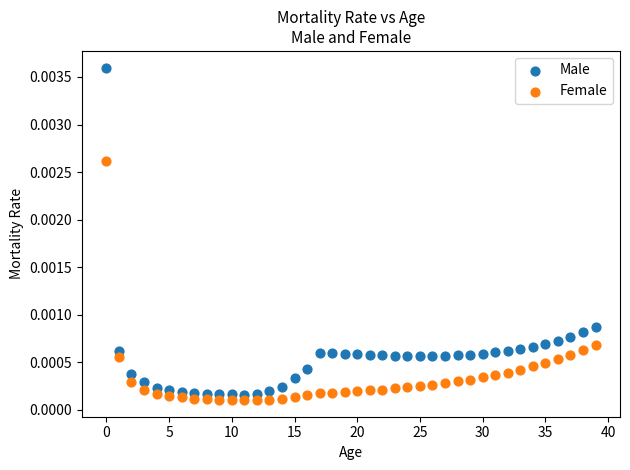

Which series reaches the maximum Y coordinate?

Male